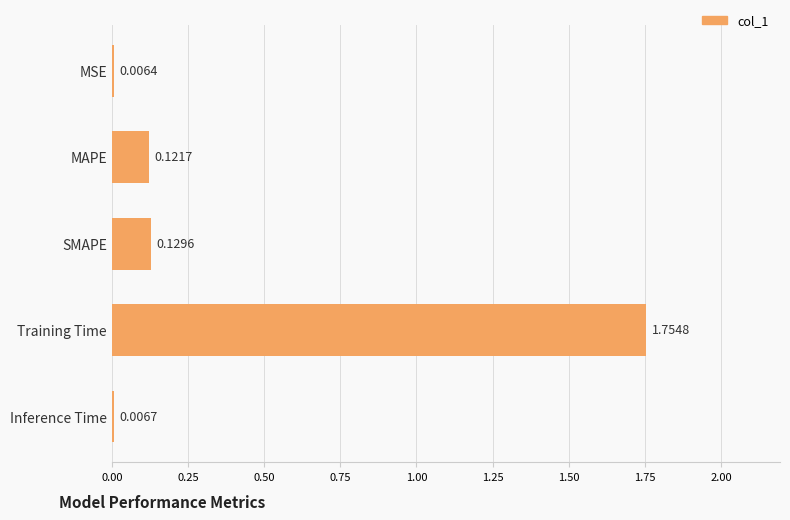

What is the sum of all values?

2.0